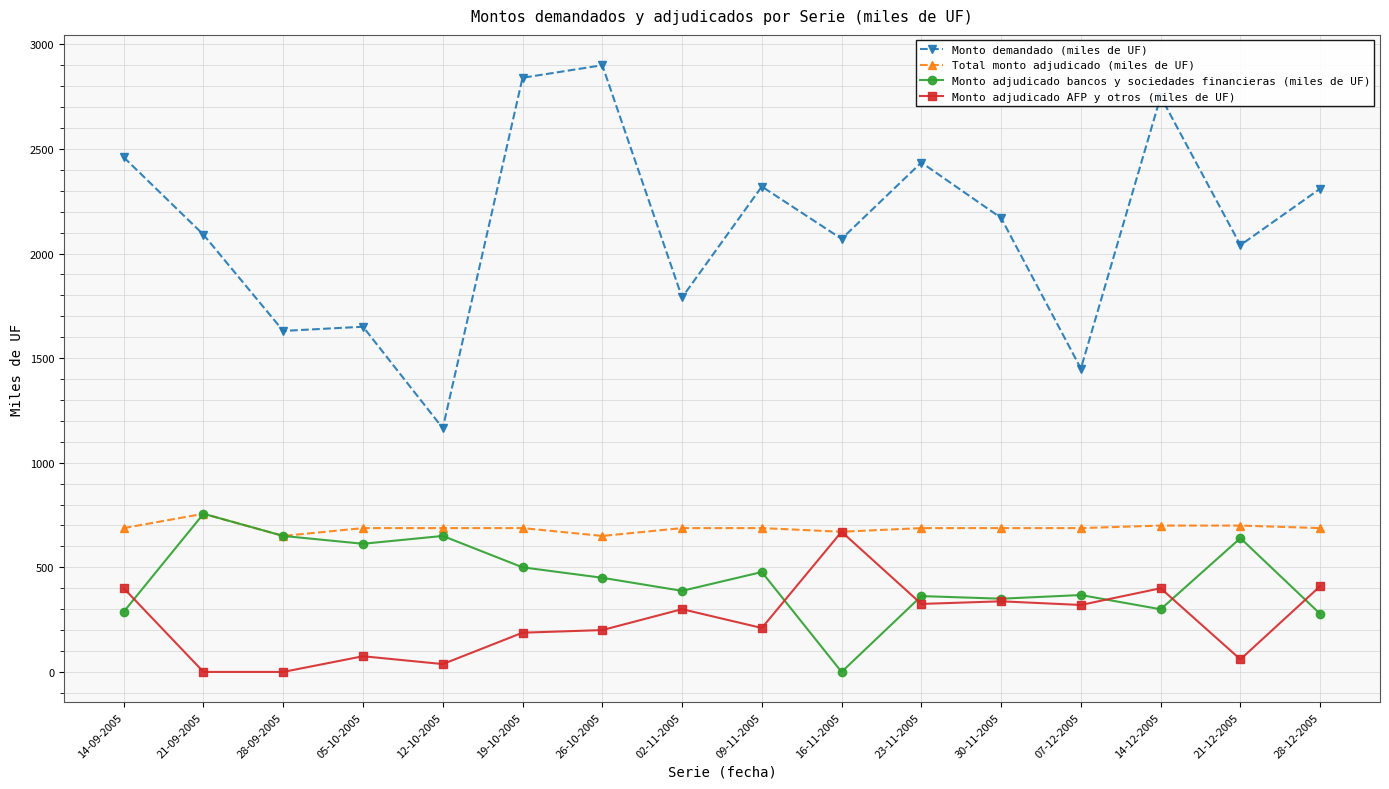

The value of Monto demandado (miles de UF) at 16-11-2005 is 2789.8. True or false?

False